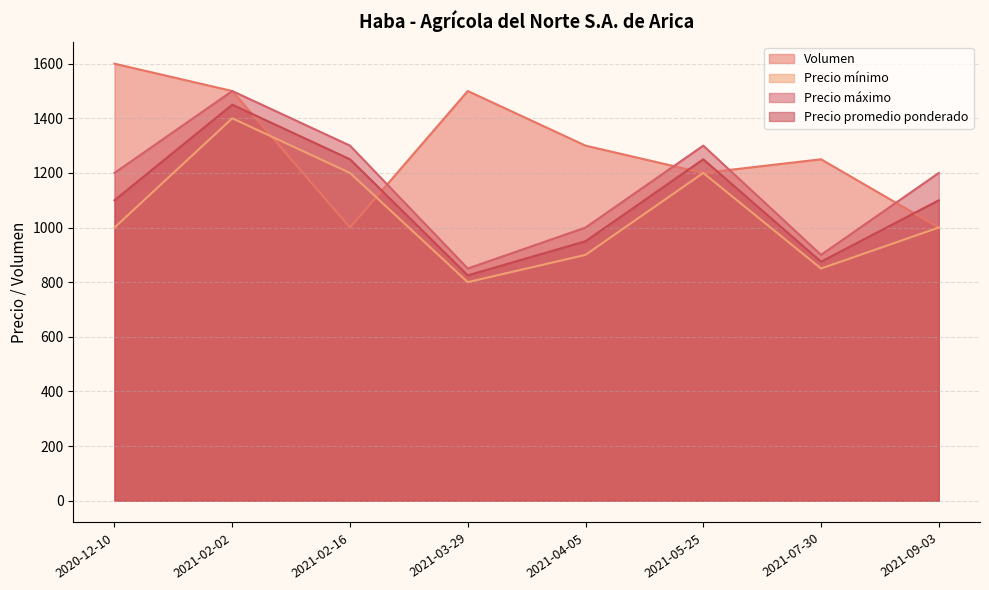

Read the Volumen value at 2020-12-10.

1600